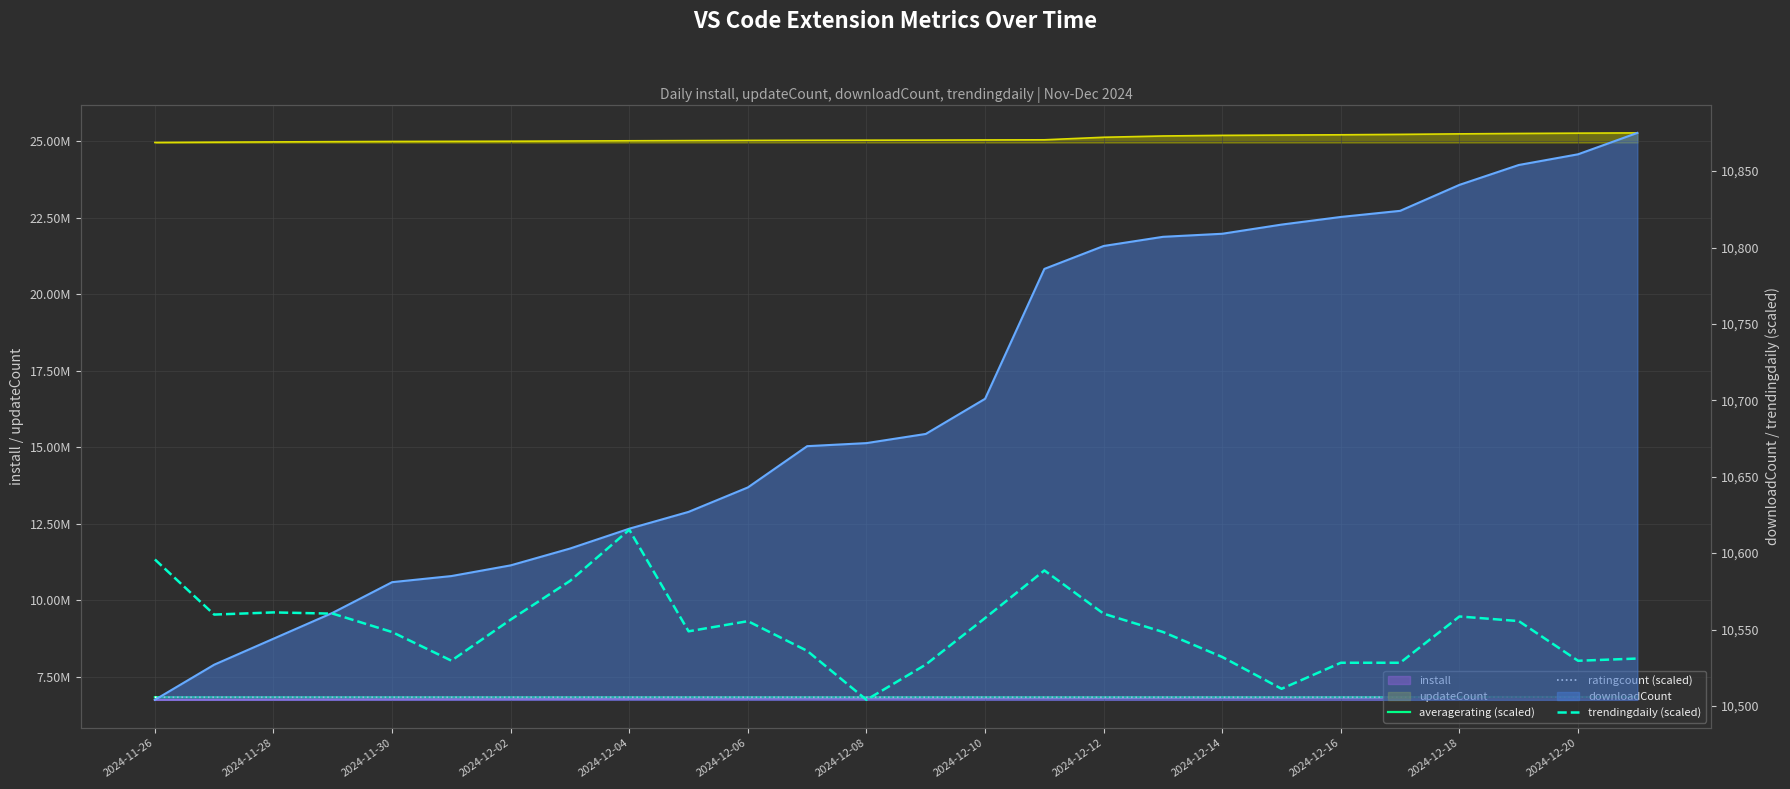

What is the sum of the averagerating (scaled) values at 19 and 2024-12-04?

13671892.8